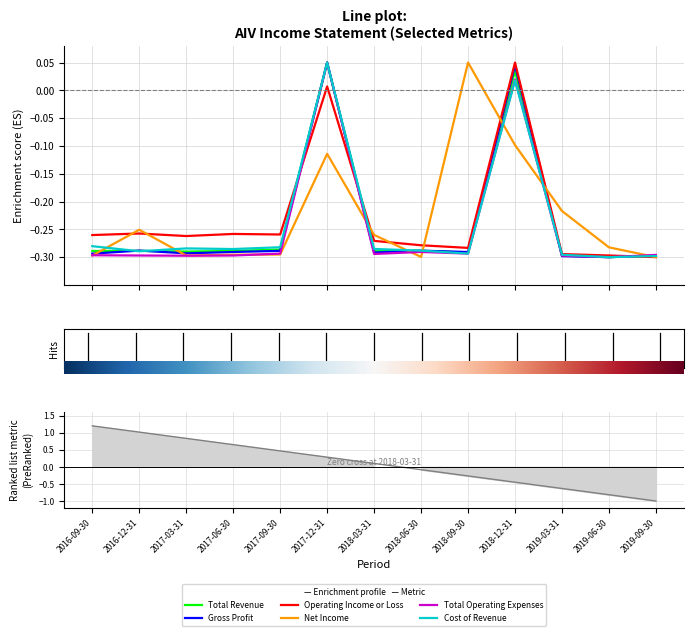

At 2018-03-31, list the series in order from smallest to largest.

Total Operating Expenses, Gross Profit, Total Revenue, Cost of Revenue, Operating Income or Loss, Net Income